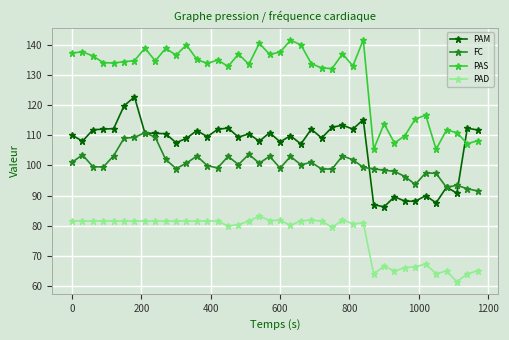

What is the maximum value shown in the chart?

141.8